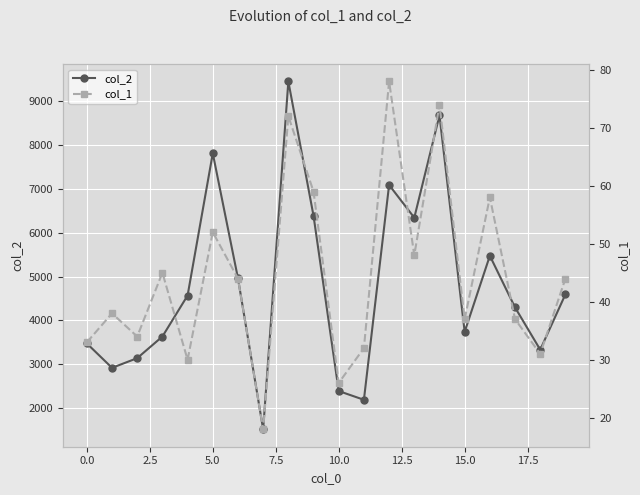

At how many categories does at least one series exceed 158?

20